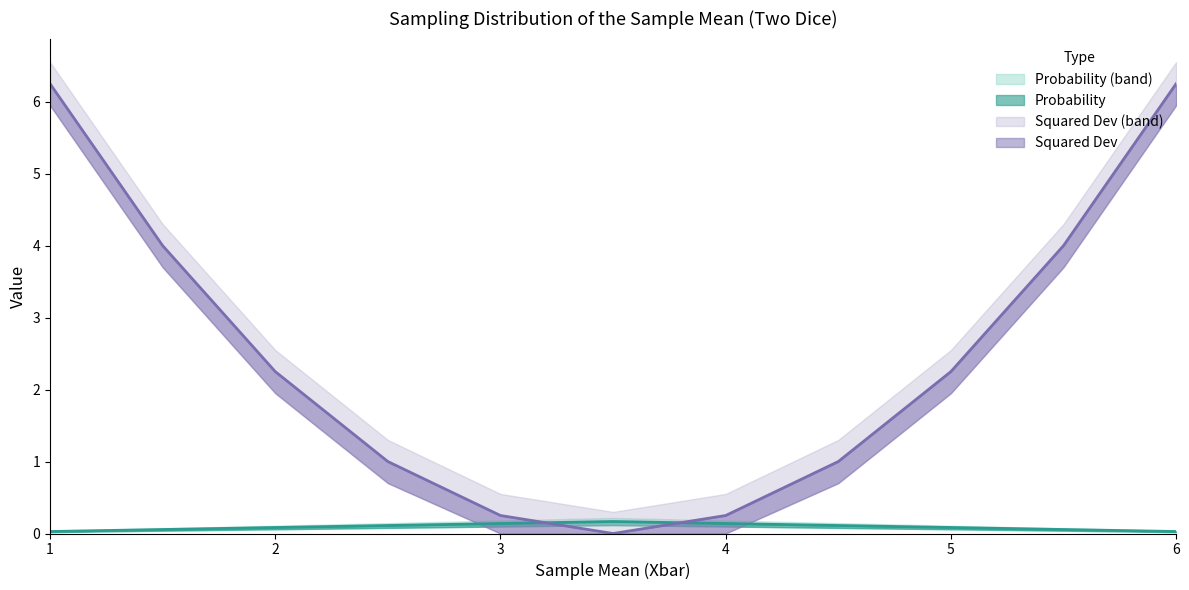

True or false: Xbar has more than 2 interior local peaks.

False